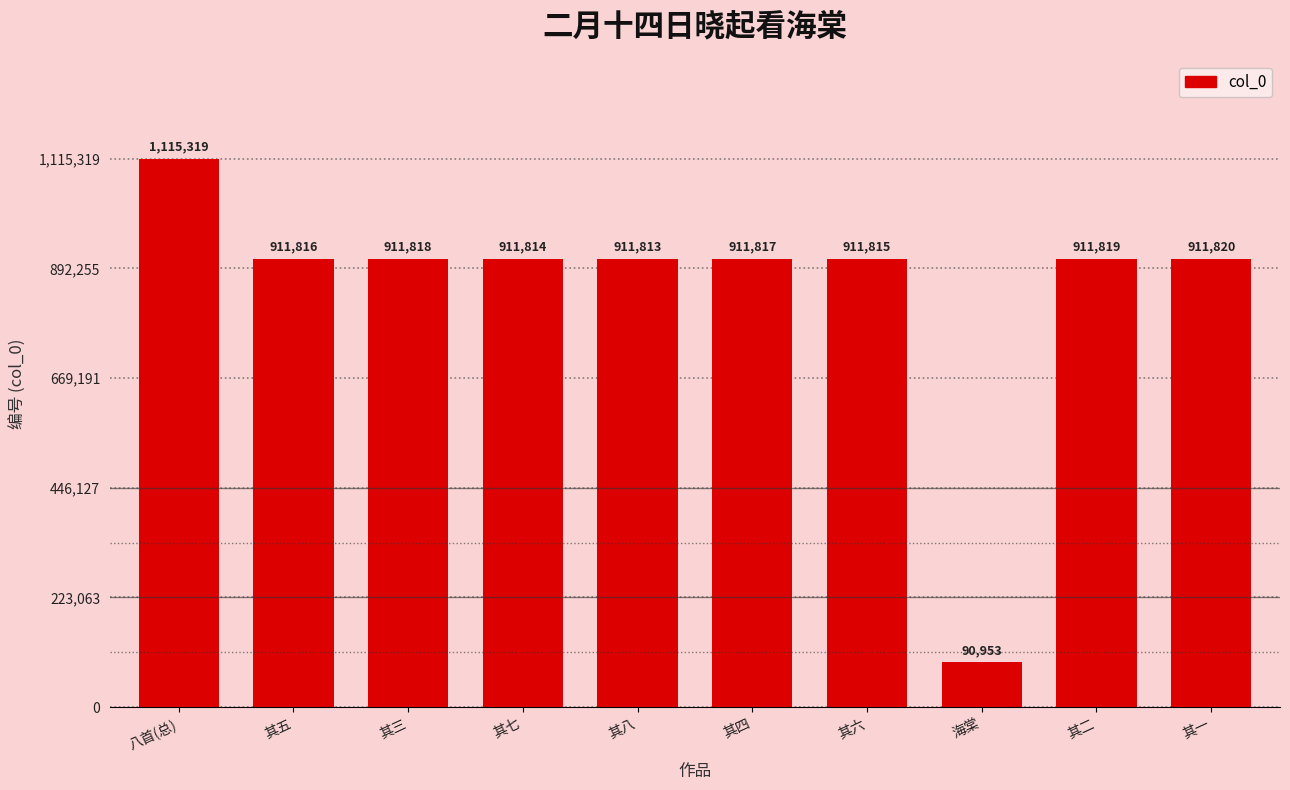

Which has a higher value, 其四 or 其二?

其二